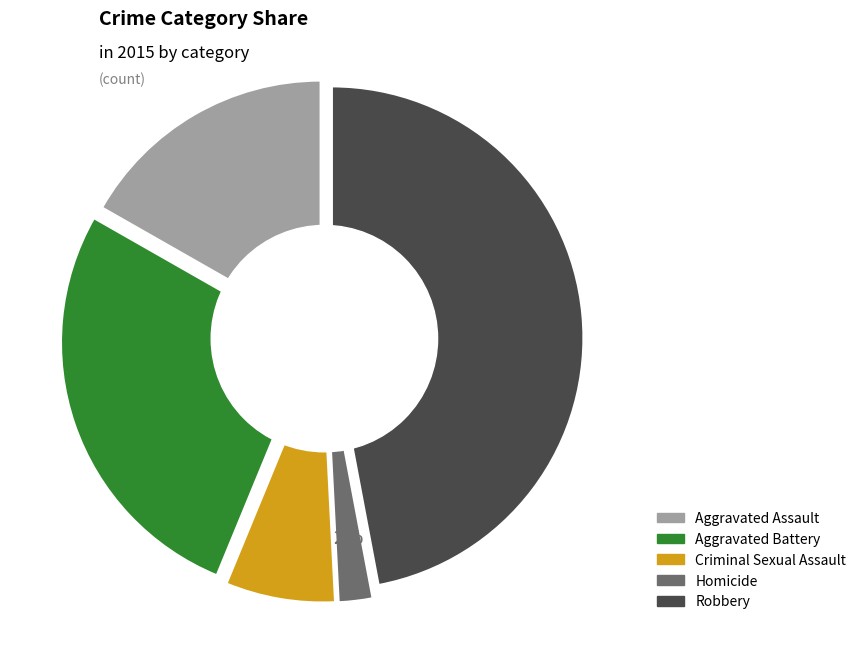

To the nearest percent, what percentage of the pie is Robbery?

47%